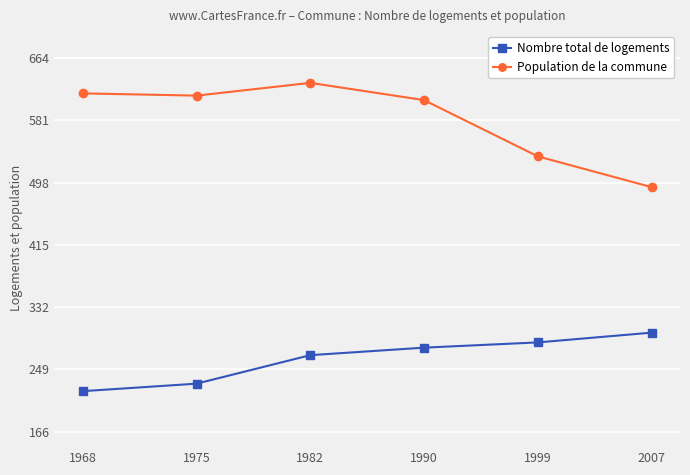

Does the chart have visible grid lines?

Yes